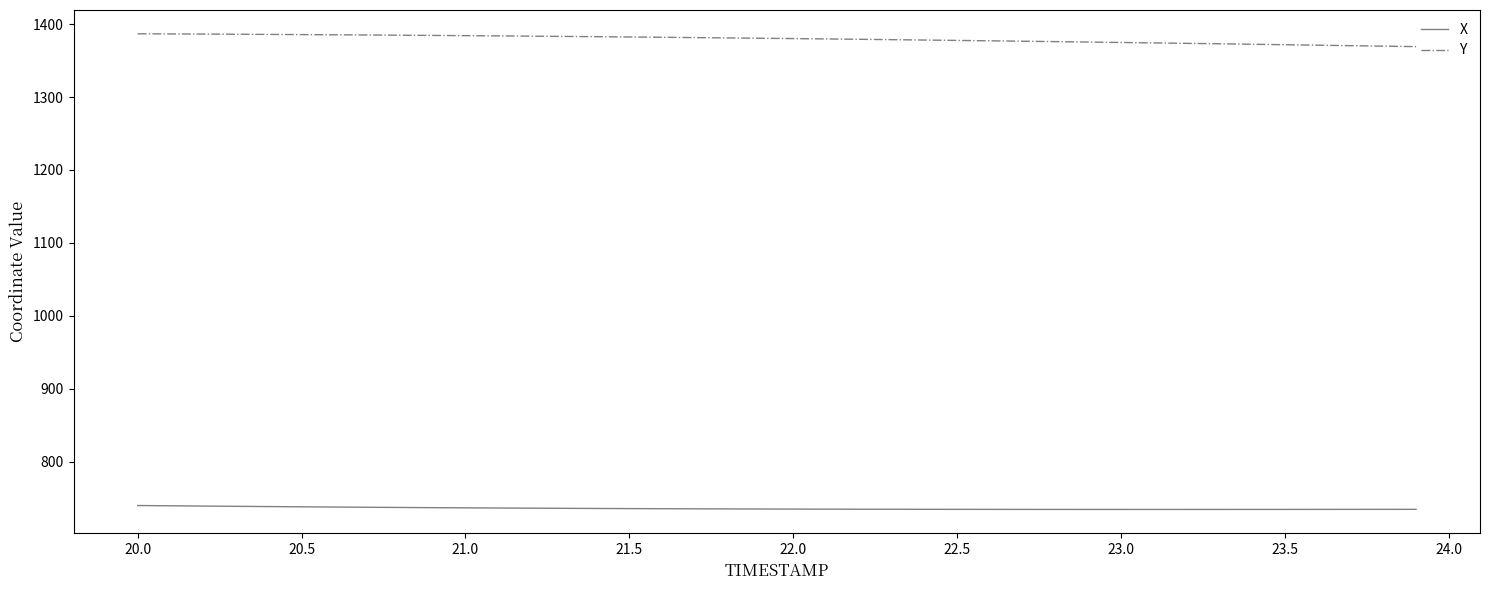

True or false: Y and X intersect in this chart.

False